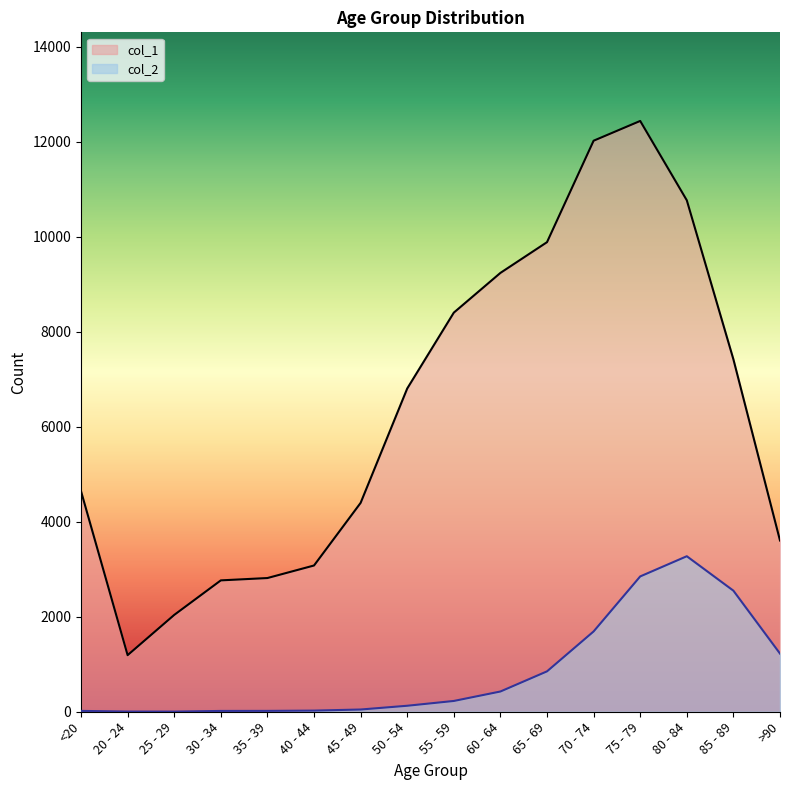

Is it true that col_1 equals 4396 at 45 - 49?

True